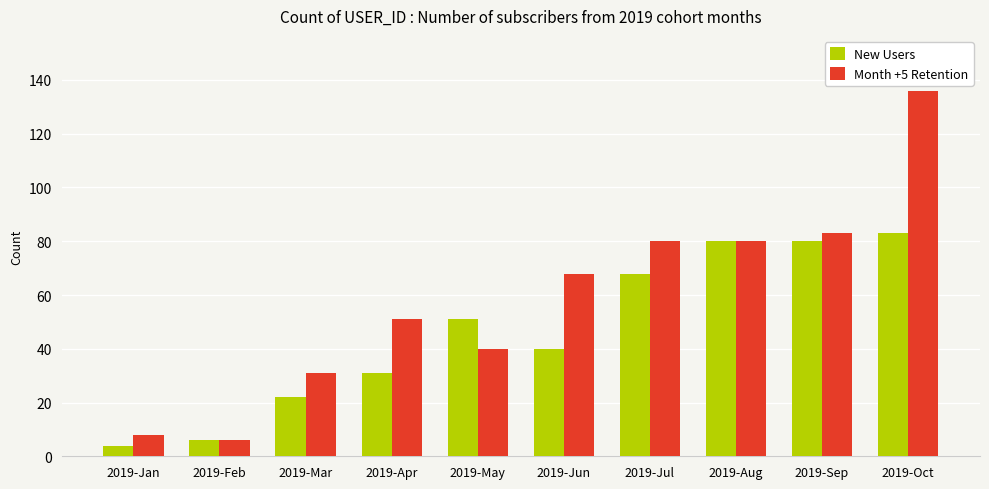

At how many categories does at least one series exceed 16?

8